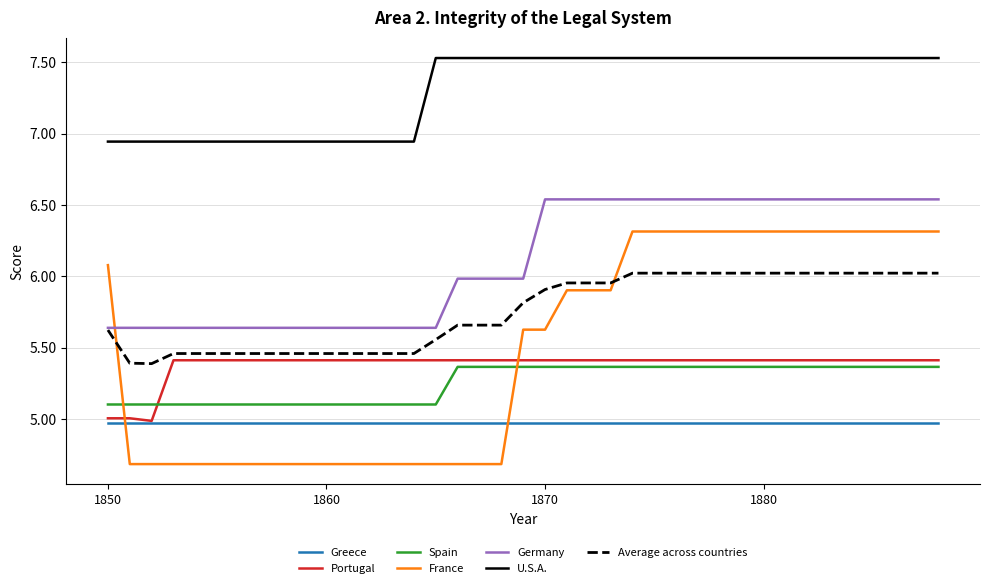

How many lines are shown in the chart?

7